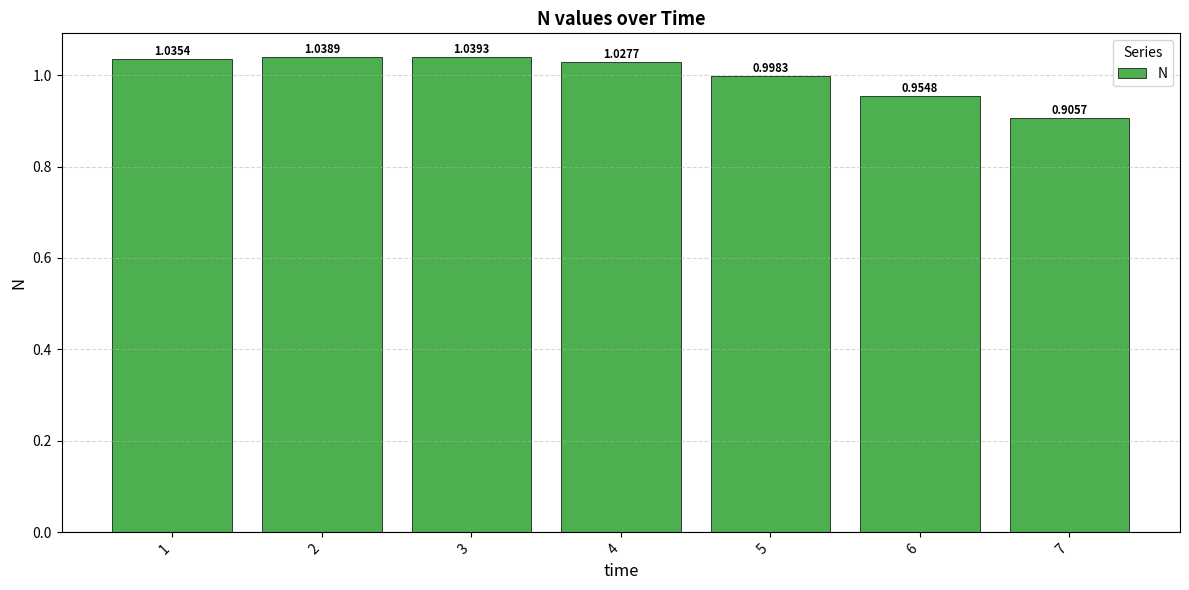

What is the change in value from 3 to 7?

-0.1